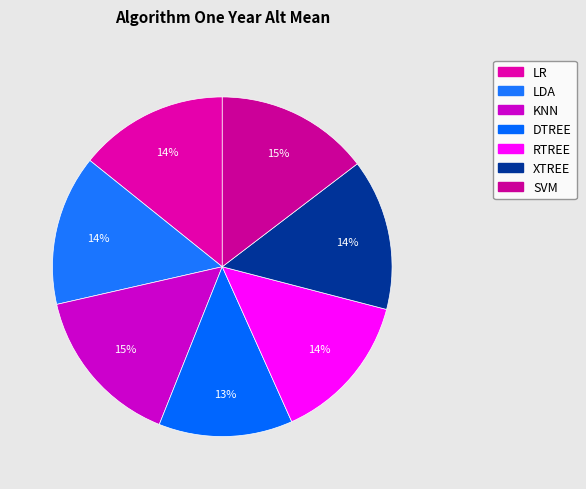

To the nearest percent, what is the combined percentage of LR and RTREE?

28%